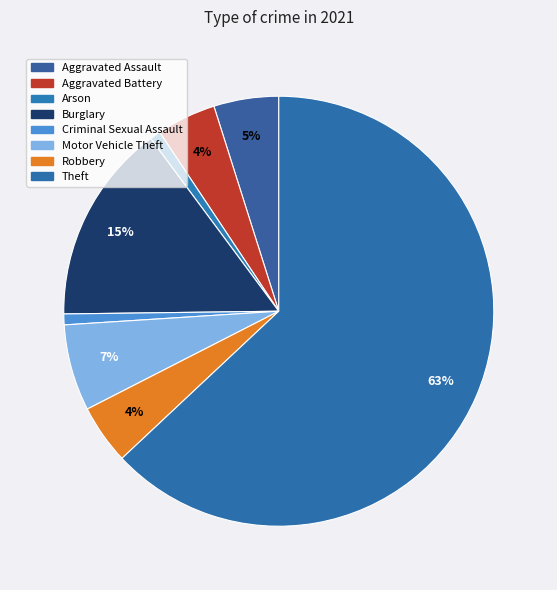

Count the number of slices in the pie.

8